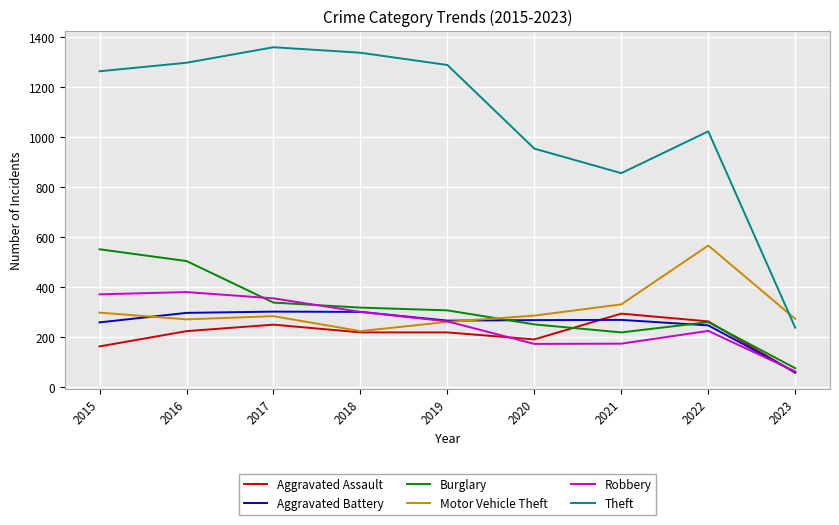

What is the lowest value of the Theft series?

239